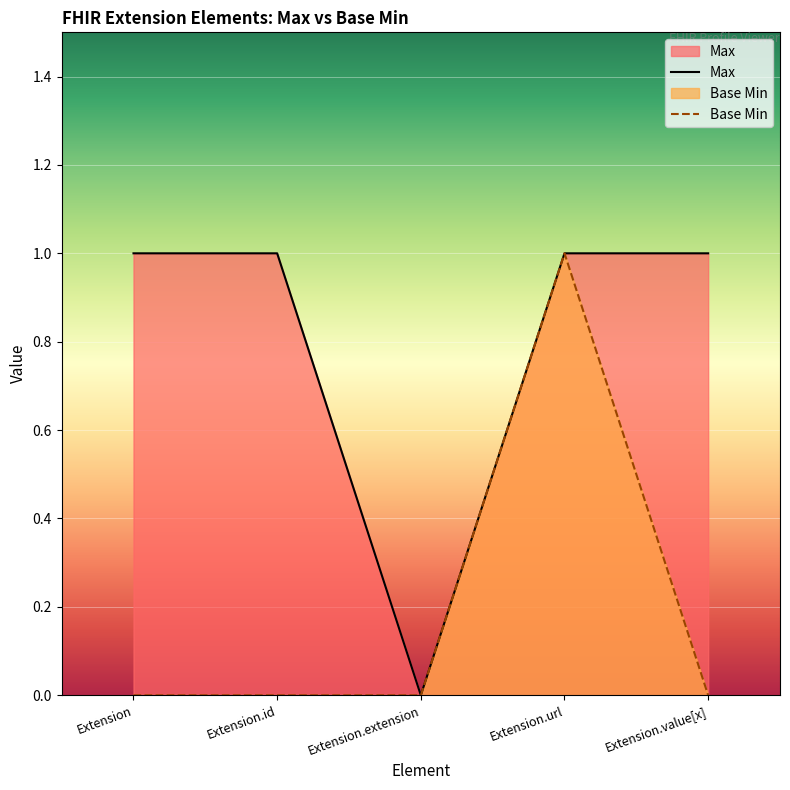

Which series has the largest range (max minus min)?

Max